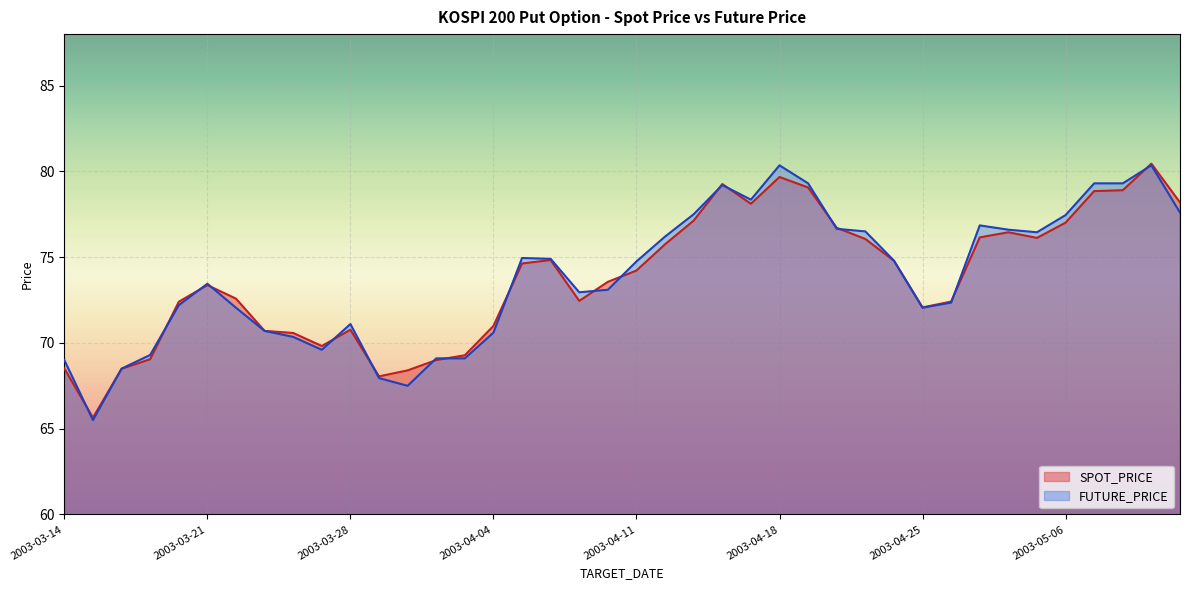

Reading left to right, transcribe all the data shown in this chart.

SPOT_PRICE: 2003-03-14=68.5	2003-03-17=65.6	2003-03-18=68.5	2003-03-19=69.0	2003-03-20=72.4	2003-03-21=73.4	2003-03-24=72.6	2003-03-25=70.7	2003-03-26=70.6	2003-03-27=69.8	2003-03-28=70.8	2003-03-31=68.0	2003-04-01=68.4	2003-04-02=69.0	2003-04-03=69.3	2003-04-04=71.0	2003-04-07=74.6	2003-04-08=74.8	2003-04-09=72.5	2003-04-10=73.6	2003-04-11=74.2	2003-04-14=75.8	2003-04-15=77.1	2003-04-16=79.3	2003-04-17=78.1	2003-04-18=79.7	2003-04-21=79.1	2003-04-22=76.7	2003-04-23=76.1	2003-04-24=74.8	2003-04-25=72.1	2003-04-28=72.4	2003-04-29=76.2	2003-04-30=76.5	2003-05-02=76.1	2003-05-06=77.0	2003-05-07=78.8	2003-05-09=78.9	2003-05-12=80.5	2003-05-13=78.2
FUTURE_PRICE: 2003-03-14=69.0	2003-03-17=65.5	2003-03-18=68.5	2003-03-19=69.3	2003-03-20=72.2	2003-03-21=73.5	2003-03-24=72.0	2003-03-25=70.7	2003-03-26=70.3	2003-03-27=69.6	2003-03-28=71.1	2003-03-31=68.0	2003-04-01=67.5	2003-04-02=69.1	2003-04-03=69.1	2003-04-04=70.6	2003-04-07=75.0	2003-04-08=74.9	2003-04-09=73.0	2003-04-10=73.1	2003-04-11=74.8	2003-04-14=76.2	2003-04-15=77.5	2003-04-16=79.2	2003-04-17=78.3	2003-04-18=80.3	2003-04-21=79.3	2003-04-22=76.7	2003-04-23=76.5	2003-04-24=74.8	2003-04-25=72.0	2003-04-28=72.3	2003-04-29=76.8	2003-04-30=76.6	2003-05-02=76.5	2003-05-06=77.5	2003-05-07=79.3	2003-05-09=79.3	2003-05-12=80.3	2003-05-13=77.6